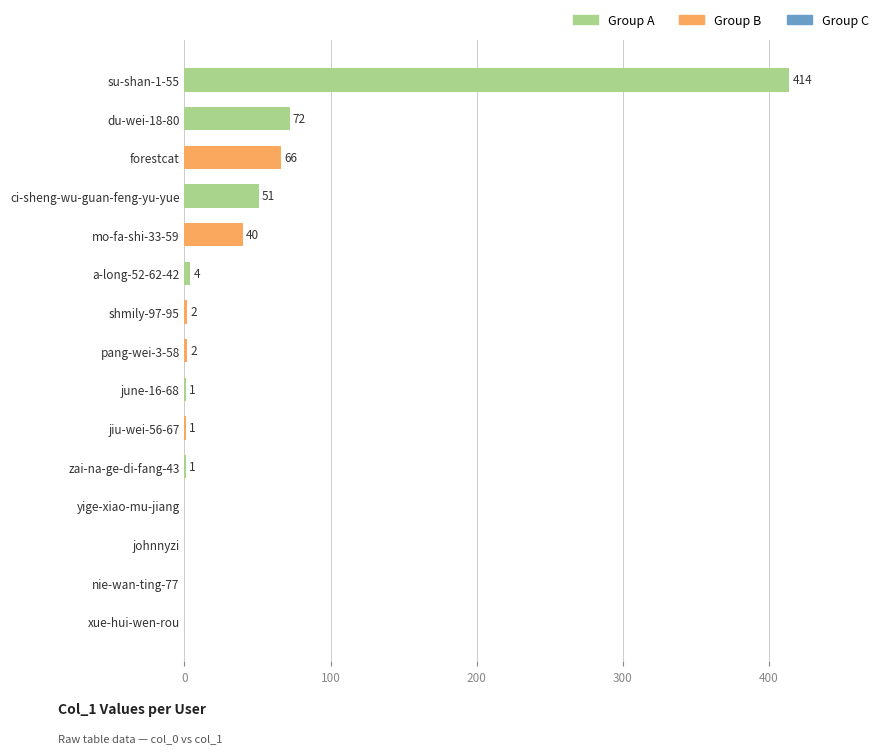

Is it true that the value at xue-hui-wen-rou is 0?

True